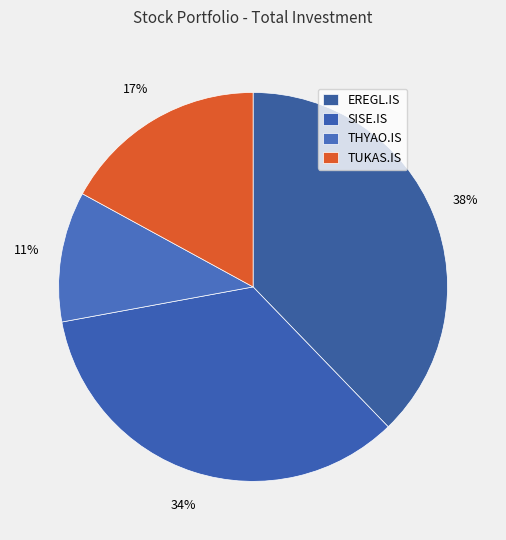

Which category has the biggest portion of the pie?

EREGL.IS